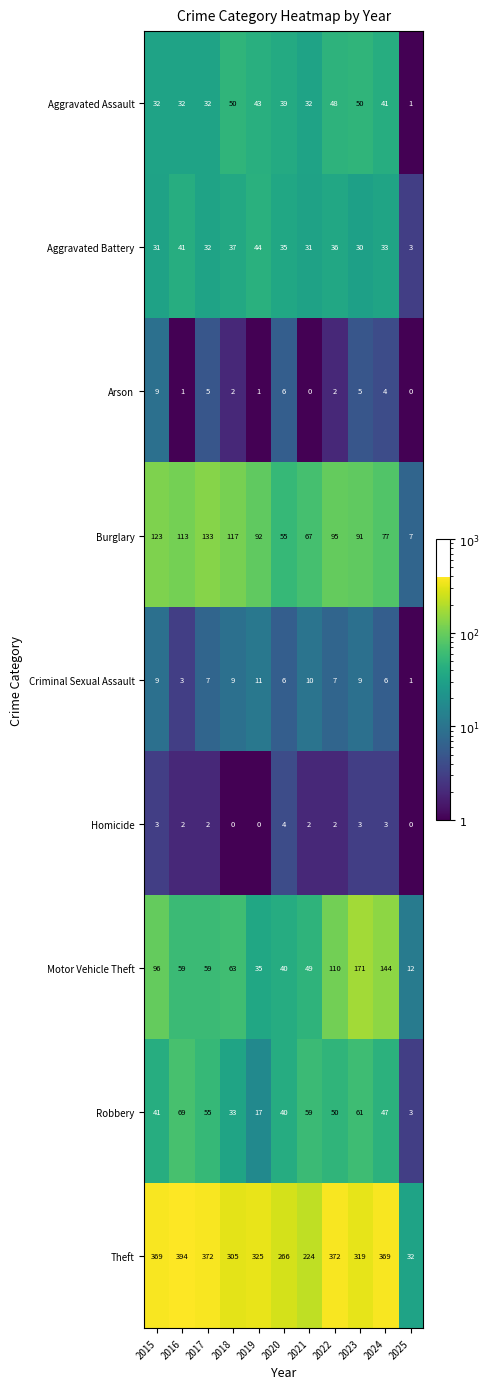

Which category has the highest value across all series?

2016